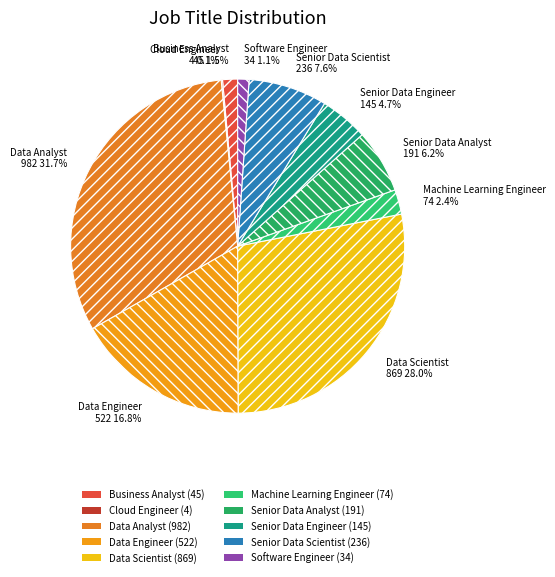

Is the sum of Senior Data Analyst and Business Analyst greater than half?

No